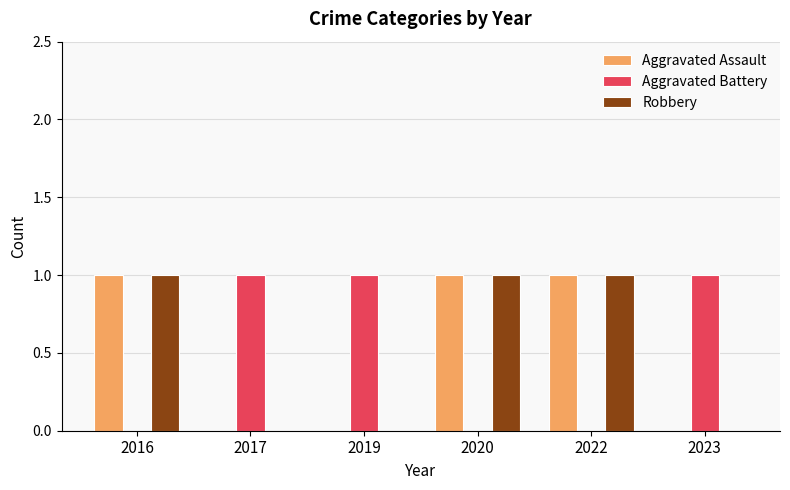

True or false: Robbery has a value of 0 at 2020.

False